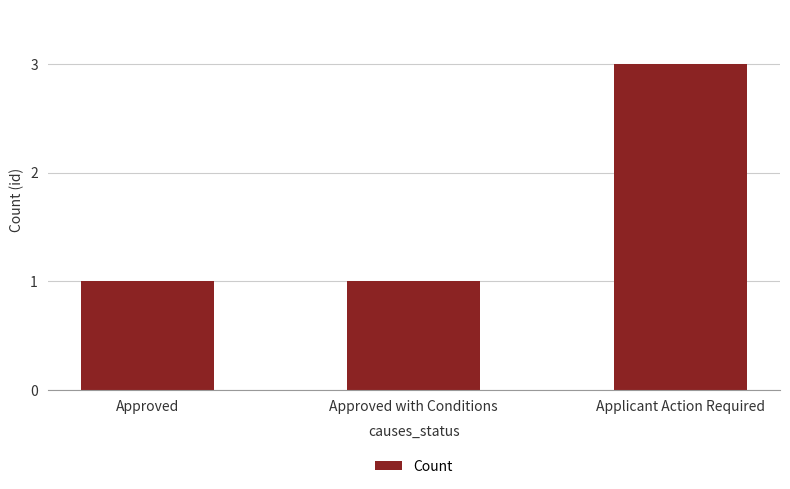

What is the sum of the values at Approved with Conditions and Applicant Action Required?

4